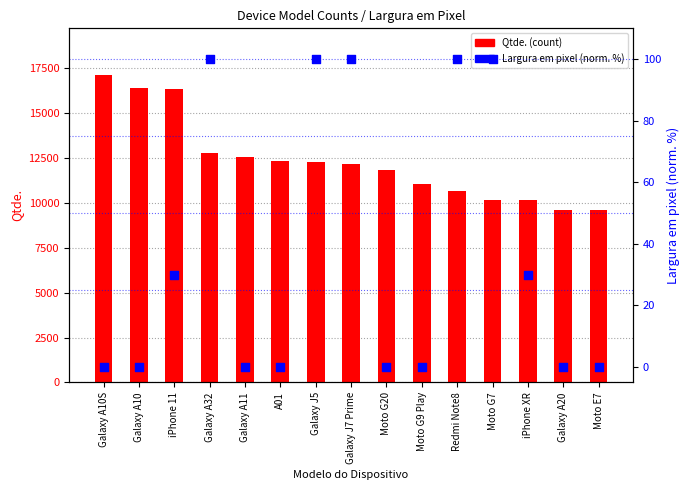

At how many categories does at least one series exceed 8193?

15